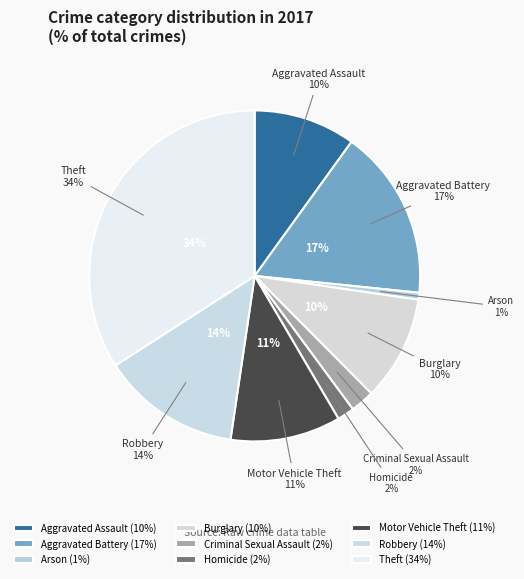

Rank the categories by value from lowest to highest.

Arson, Homicide, Criminal Sexual Assault, Aggravated Assault, Burglary, Motor Vehicle Theft, Robbery, Aggravated Battery, Theft